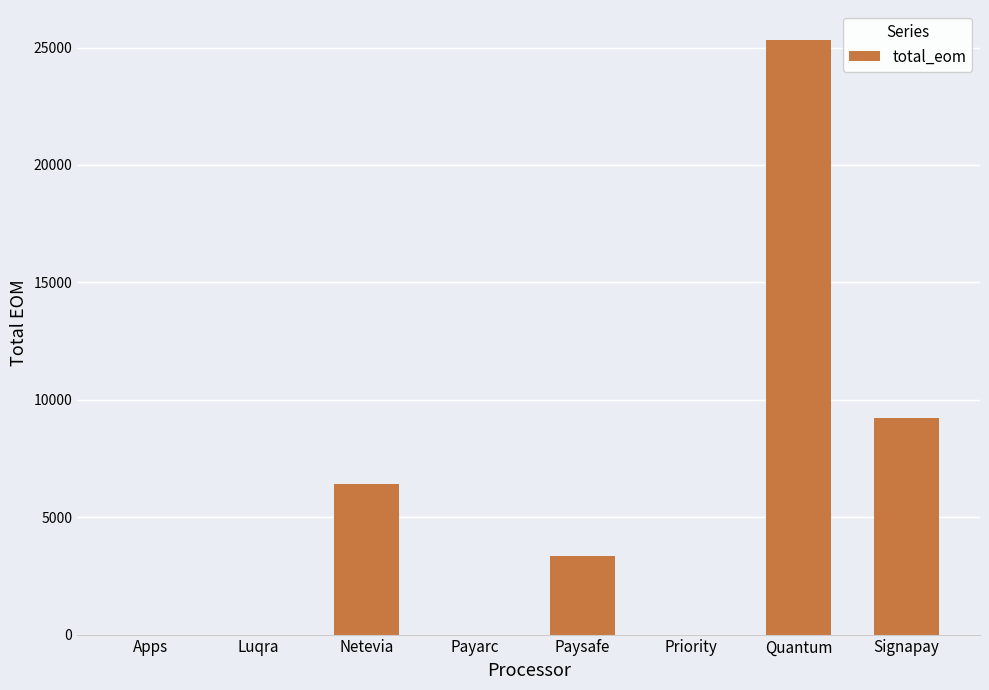

What is the average value?

5540.4